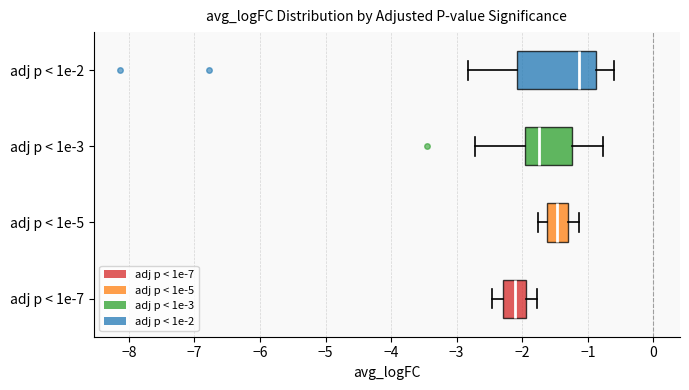

Which box has the furthest to the left median line?

adj p < 1e-7